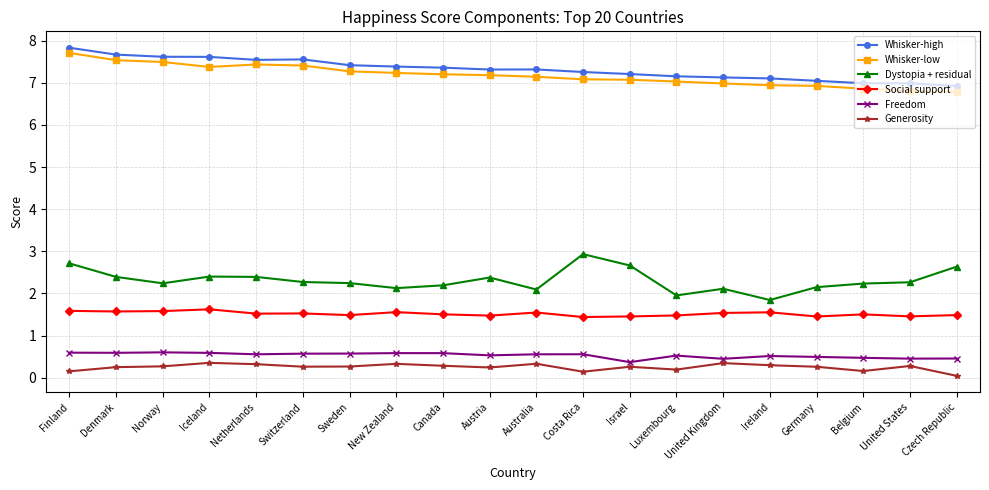

What is the difference between the highest and lowest values at Germany?

6.8